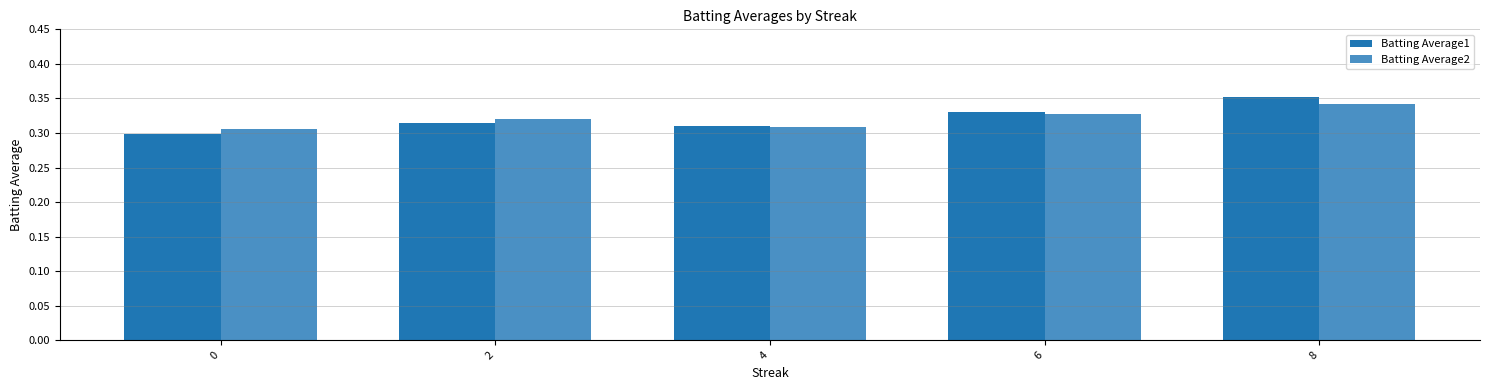

Which category has the highest value across all series?

8